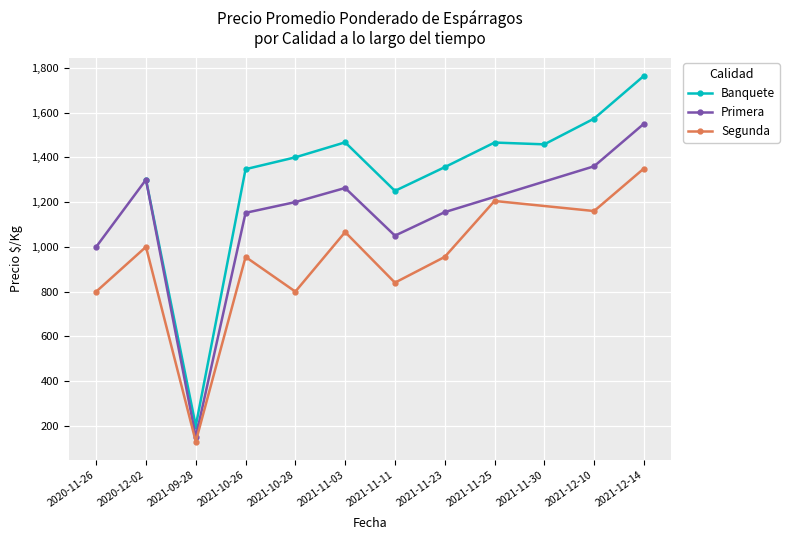

True or false: Banquete has more than 0 interior local peaks.

True